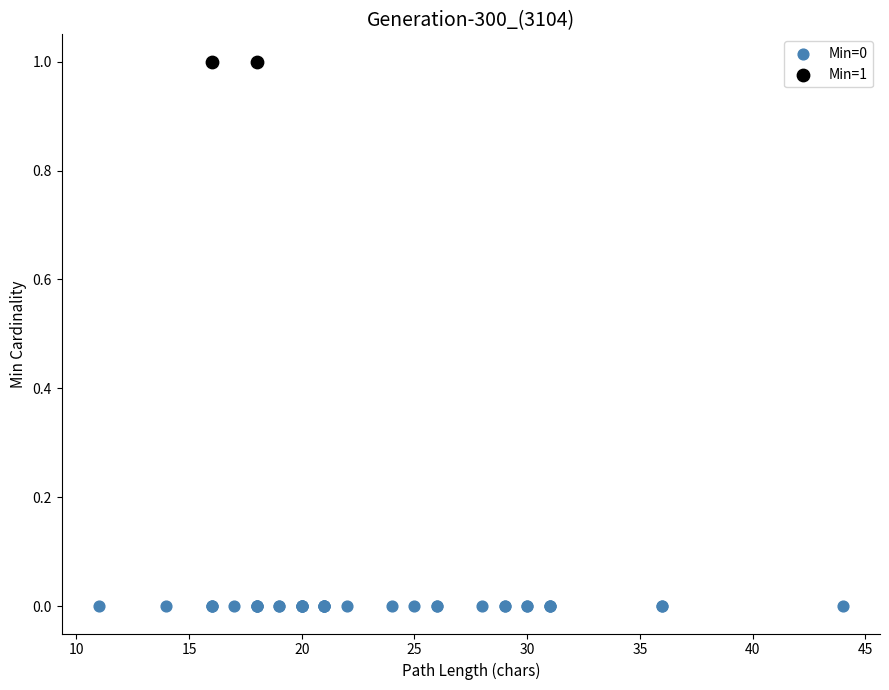

What are all the series names shown in the legend?

Min=0, Min=1